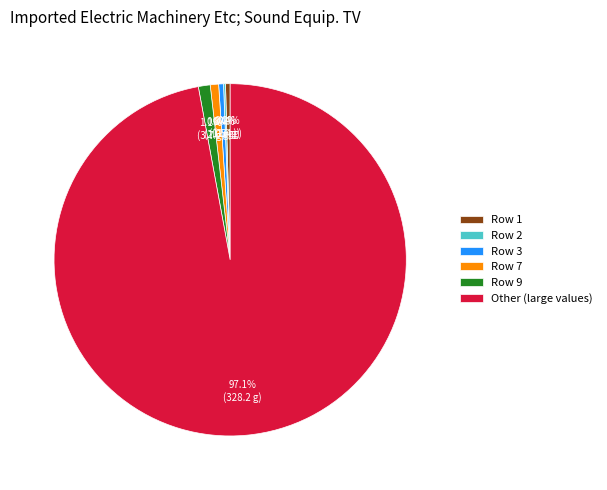

Which category accounts for the majority?

Other (large values)